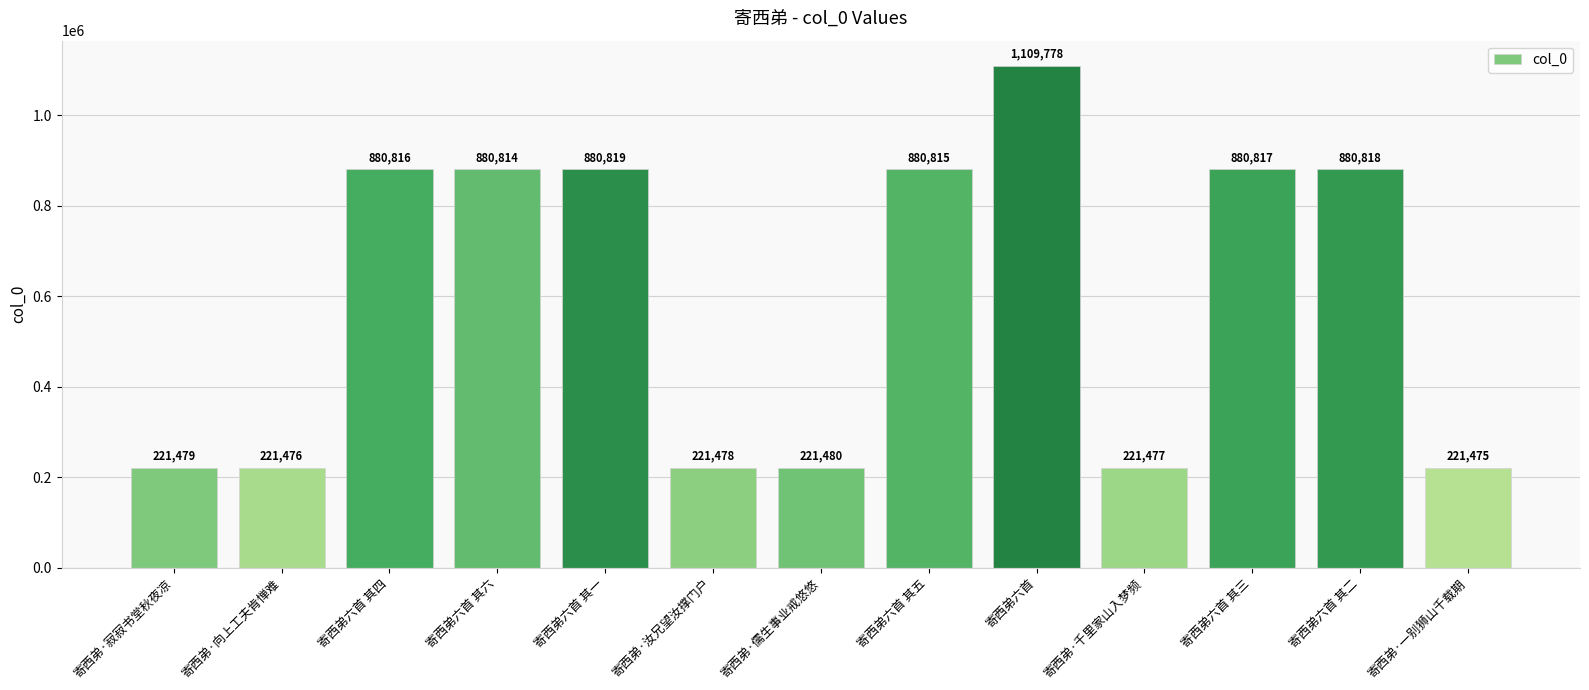

What is the difference between the maximum and second lowest values?

888302